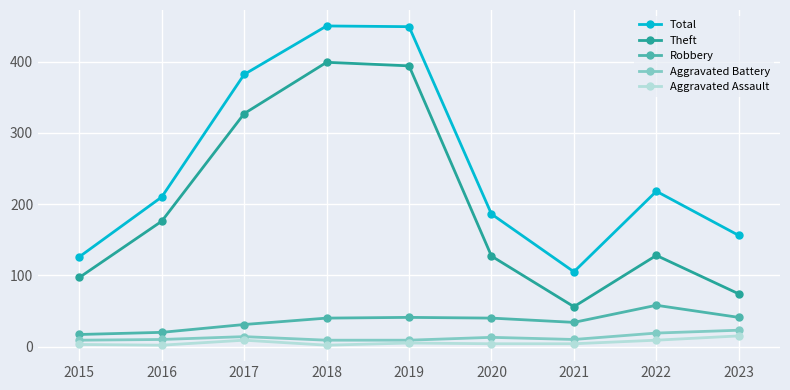

Which series has the largest range (max minus min)?

Total